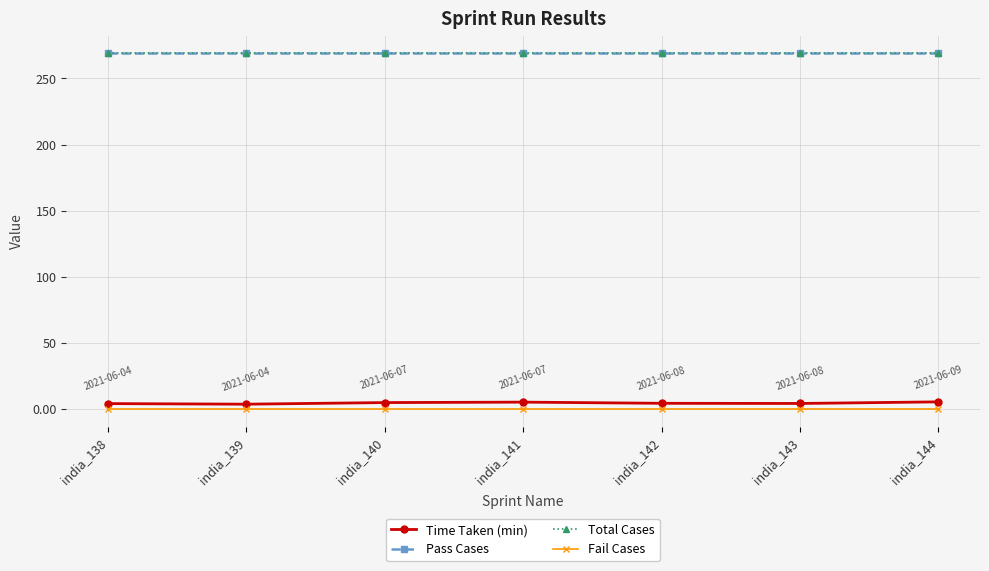

Is the value of Fail Cases at india_144 greater than the value of Pass Cases at india_144?

No